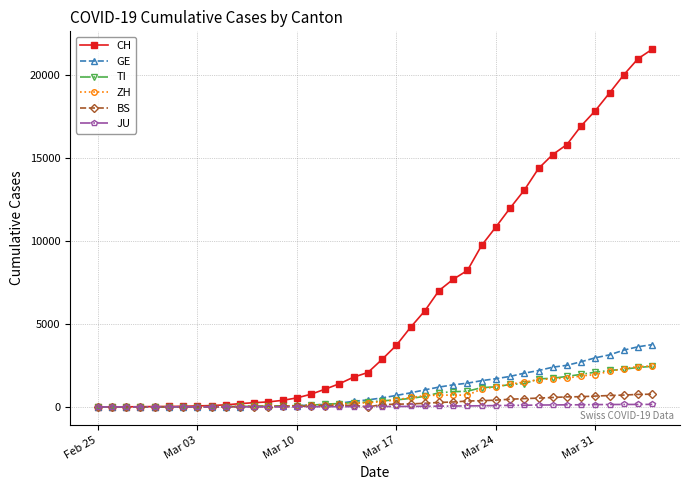

Count the number of categories in the chart.

40